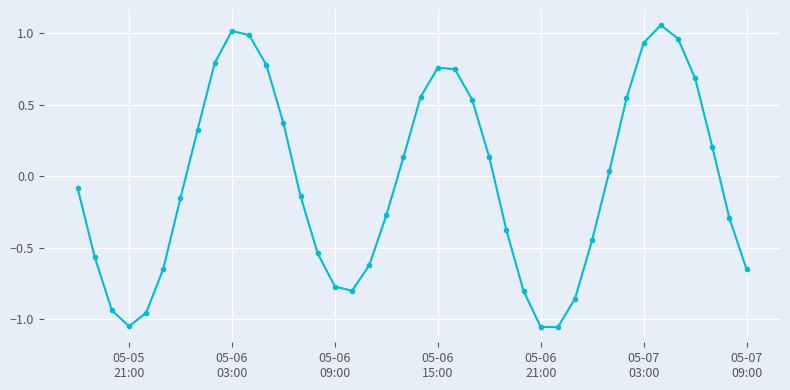

What is the difference between the maximum and minimum values?

2.1